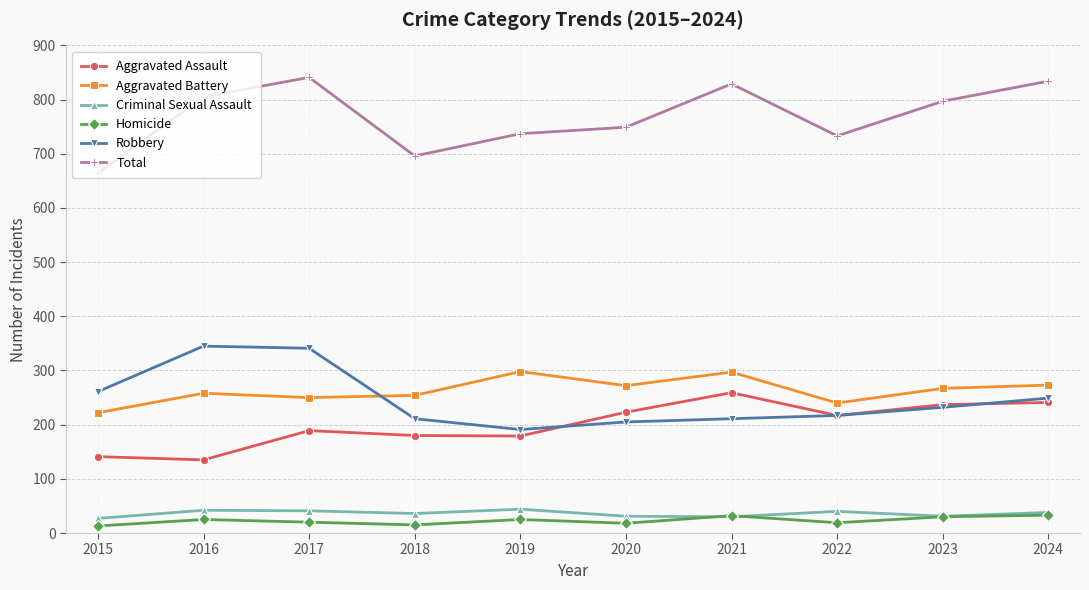

What is the difference between the Homicide values at 2016 and 2020?

7